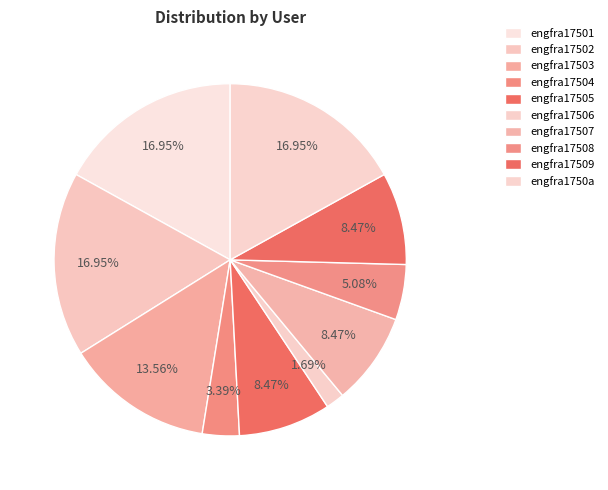

What is the smallest slice in the pie chart?

engfra17506